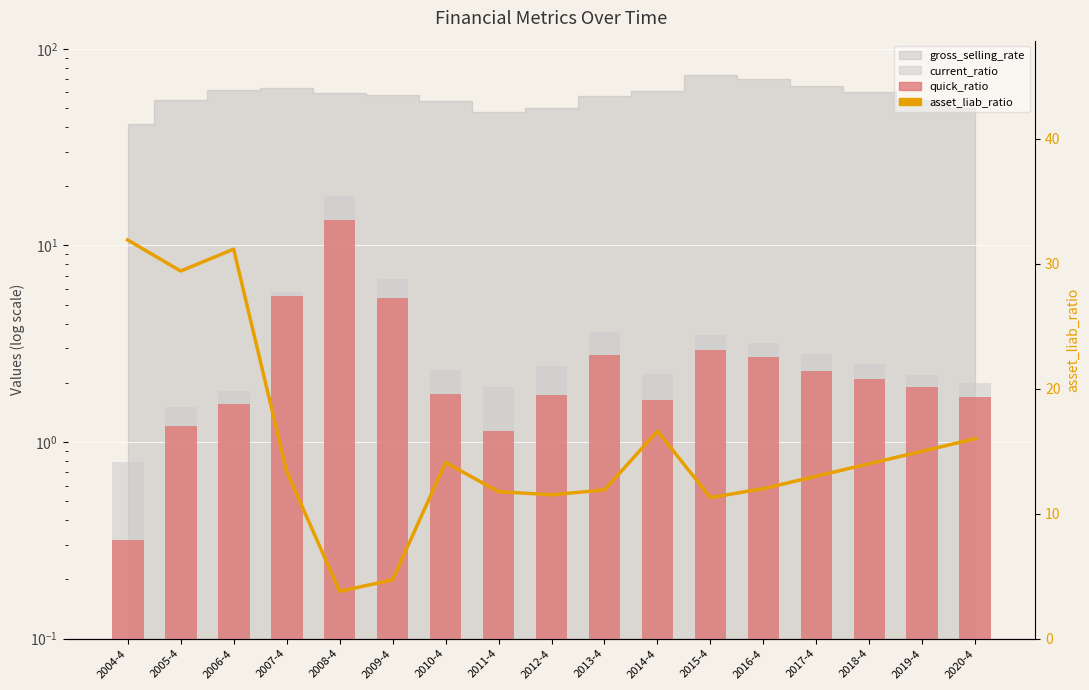

Read the asset_liab_ratio value at 2009-4.

4.7